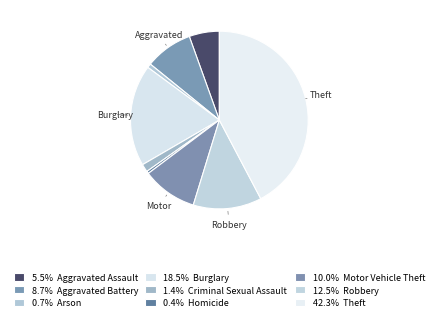

How many slices are in this pie chart?

9